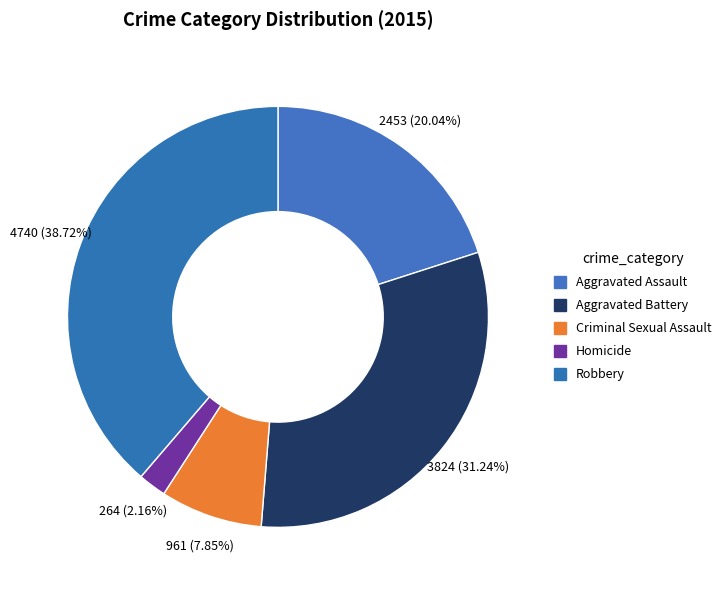

To the nearest percent, what portion does Aggravated Battery represent?

31%